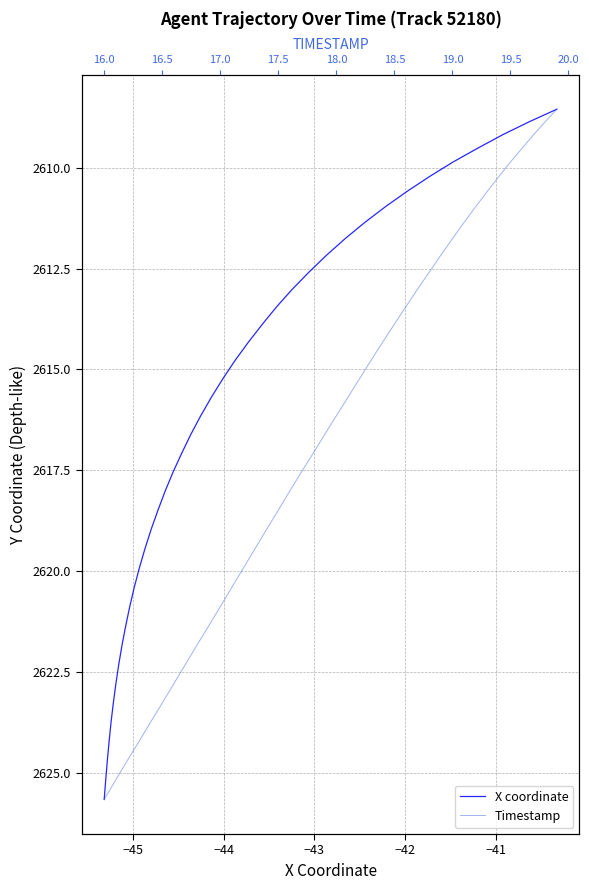

At how many categories does at least one series exceed 2620?

12